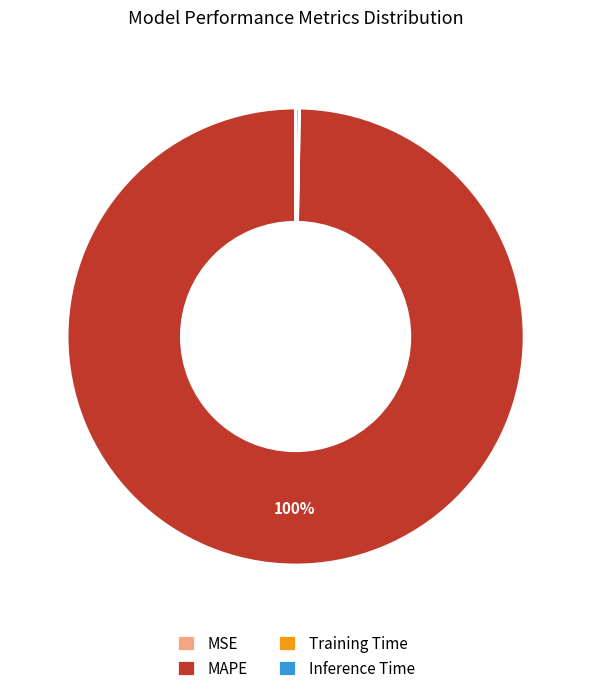

True or false: MAPE accounts for 100% of the total.

True